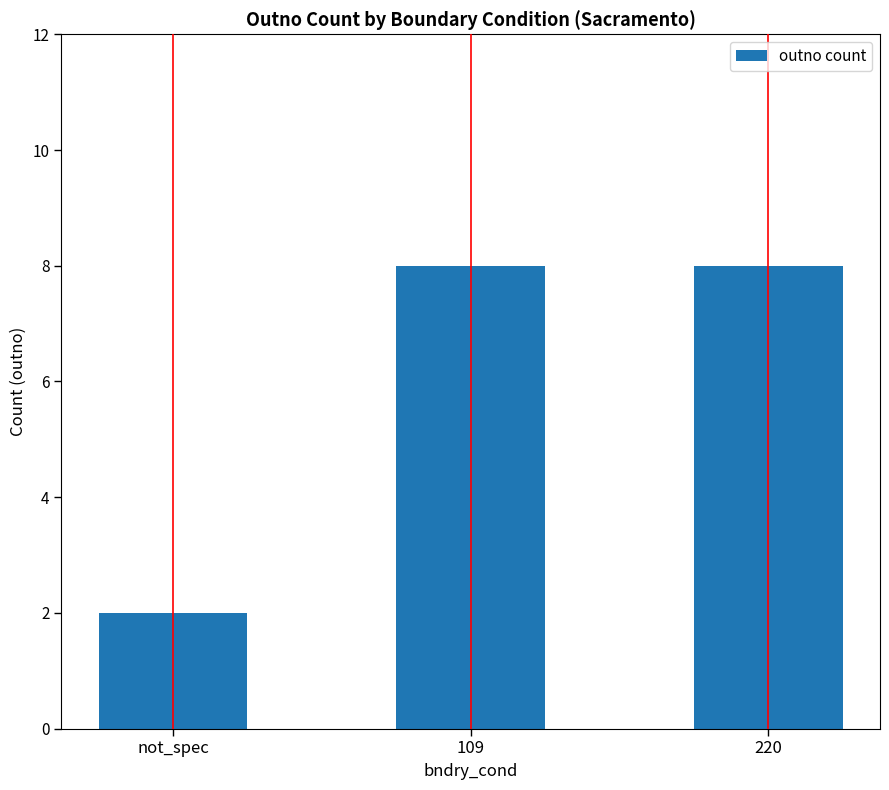

The chart shows a value of 8 at 220. True or false?

True